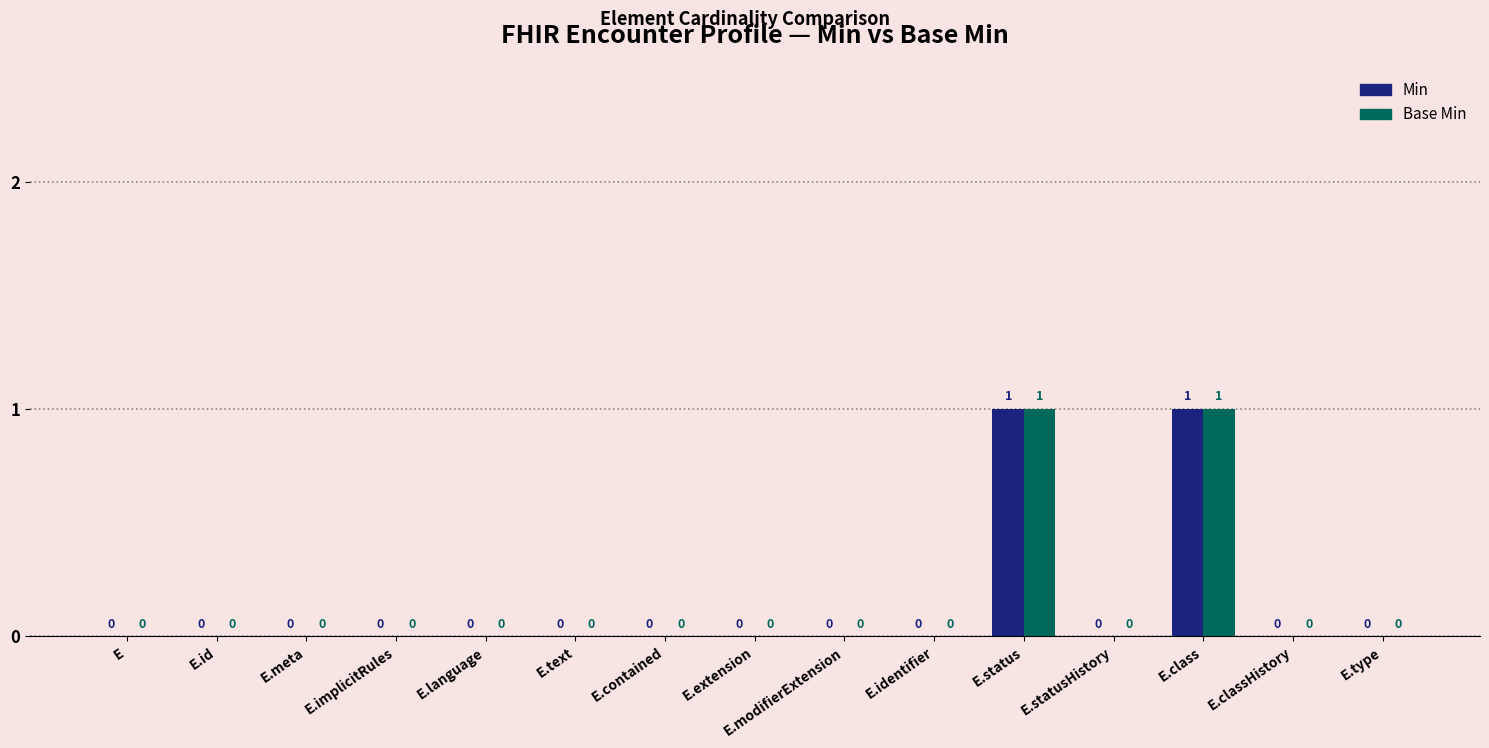

How many Base Min values are between 0 and 1?

15